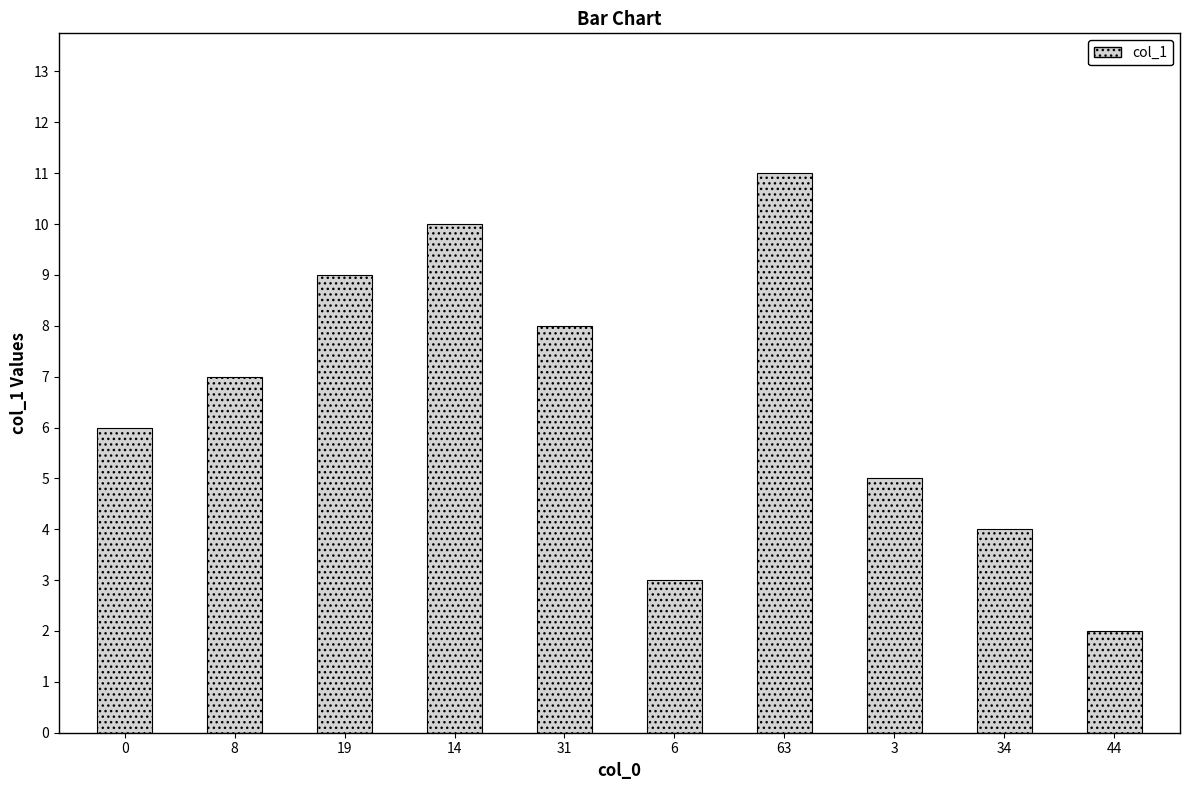

List the labels in order of value, smallest first.

44, 6, 34, 3, 0, 8, 31, 19, 14, 63